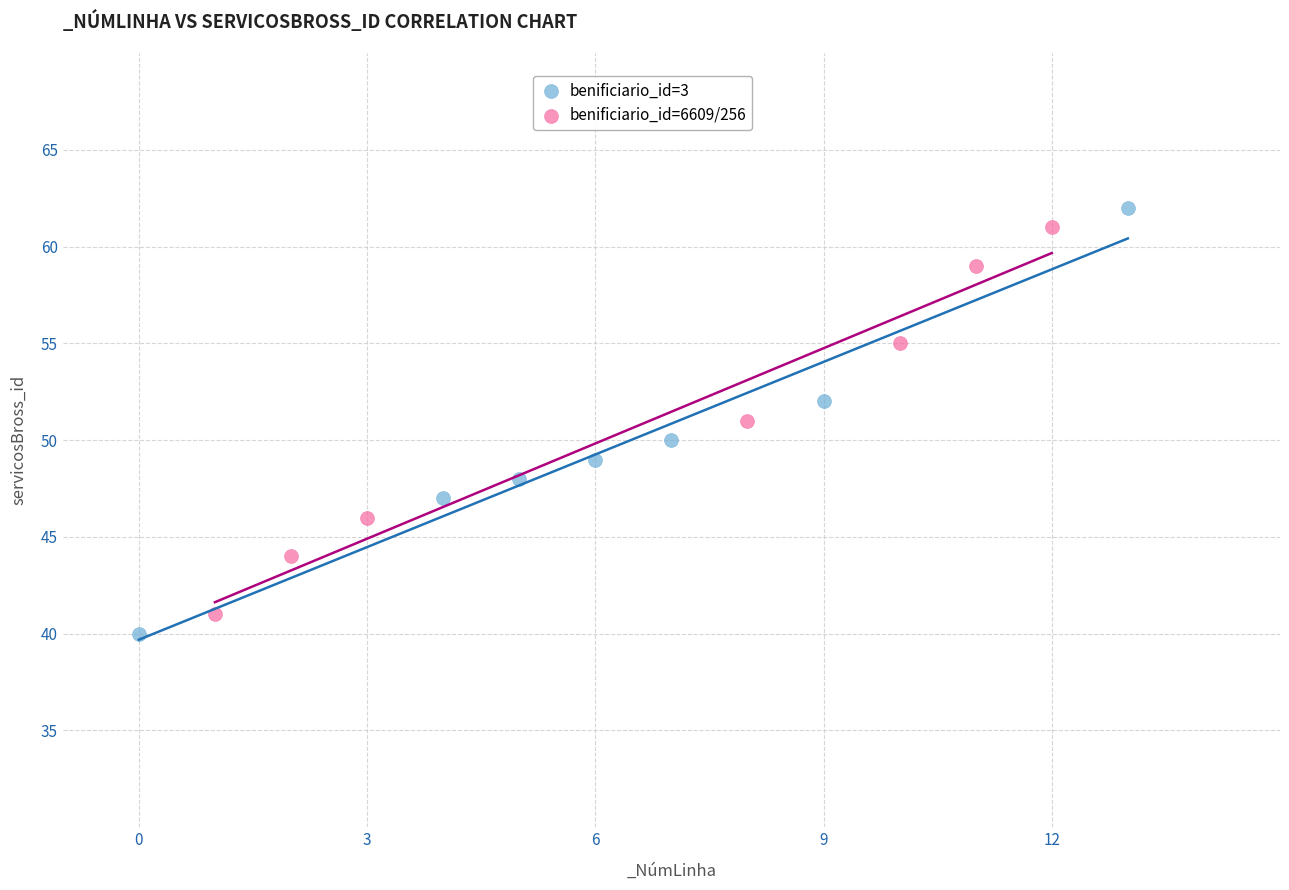

Which series contains the lowest Y value?

benificiario_id=3